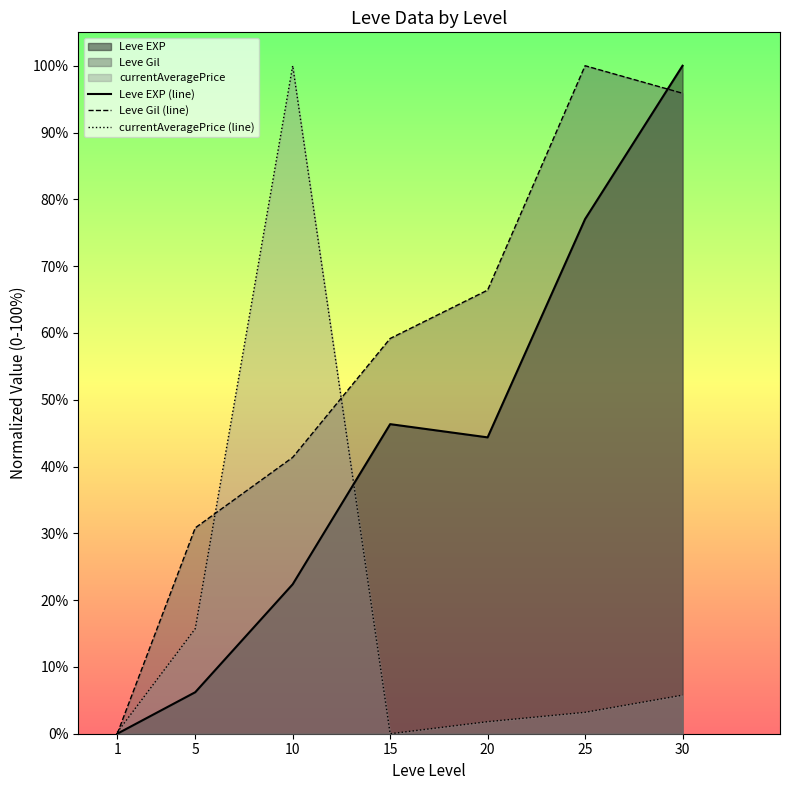

Between 20 and 30, which series saw the biggest shift?

Leve EXP (line)